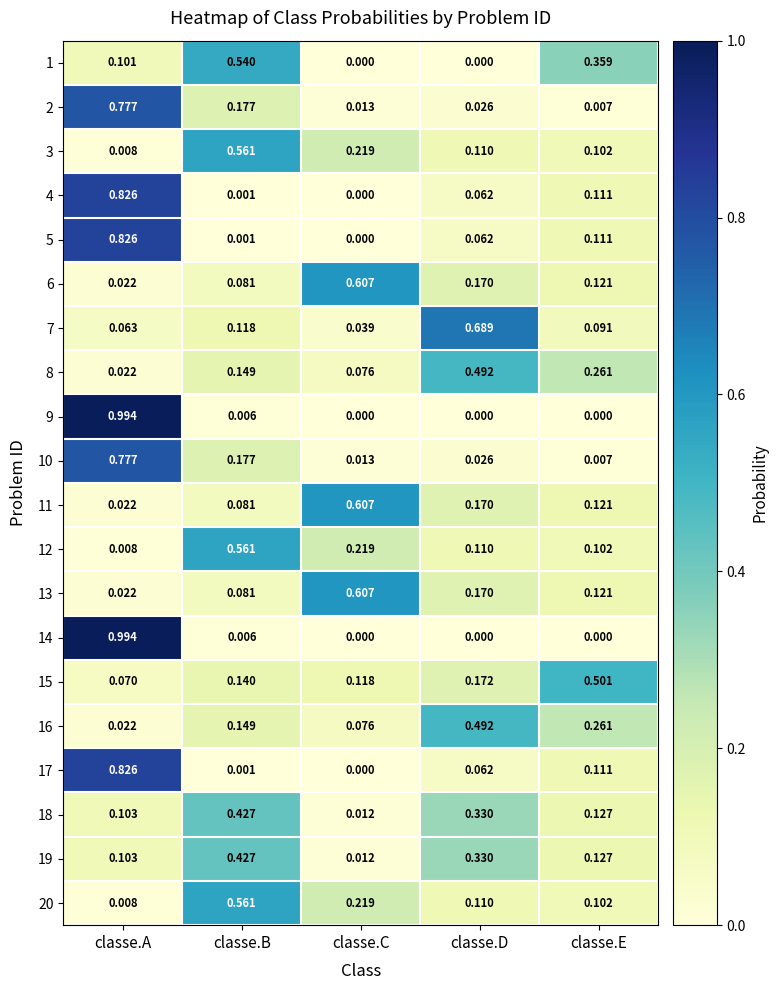

Which category has the highest value across all series?

classe.A